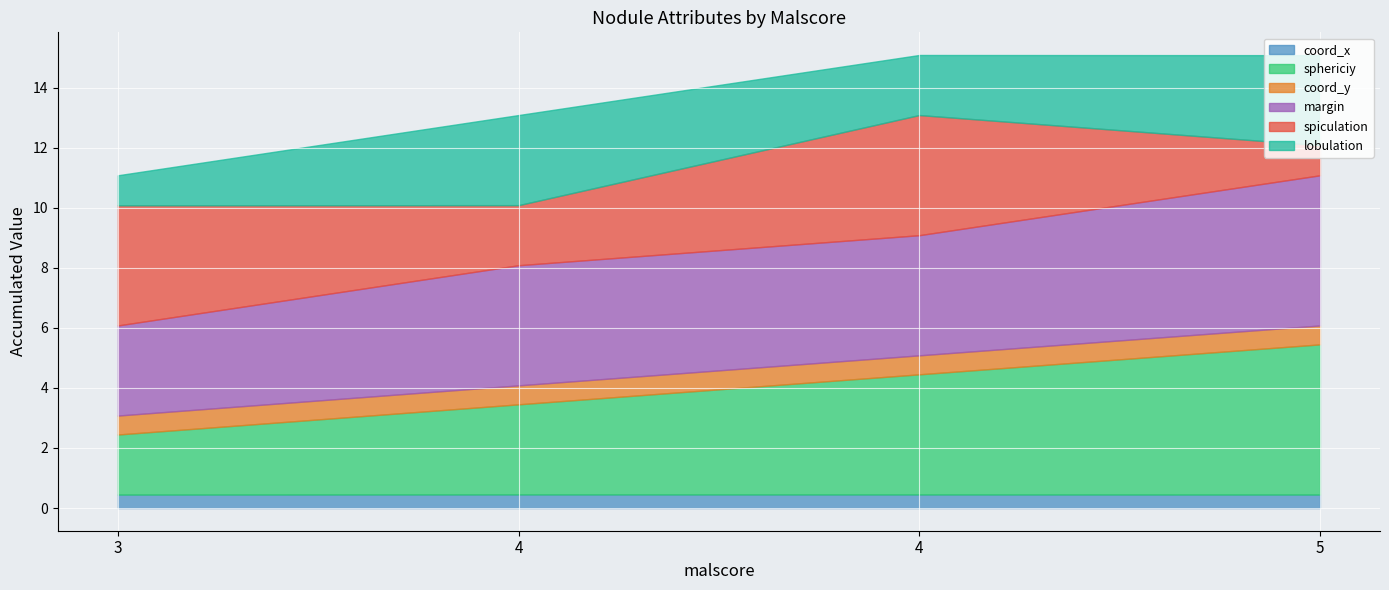

Reading right to left, extract all data points from this chart.

coord_x: 4=0.5	5=0.5	4=0.5	3=0.4
sphericiy: 4=5.0	5=4.0	4=3.0	3=2.0
coord_y: 4=0.6	5=0.6	4=0.6	3=0.6
margin: 4=5.0	5=4.0	4=4.0	3=3.0
spiculation: 4=1.0	5=4.0	4=2.0	3=4.0
lobulation: 4=3.0	5=2.0	4=3.0	3=1.0